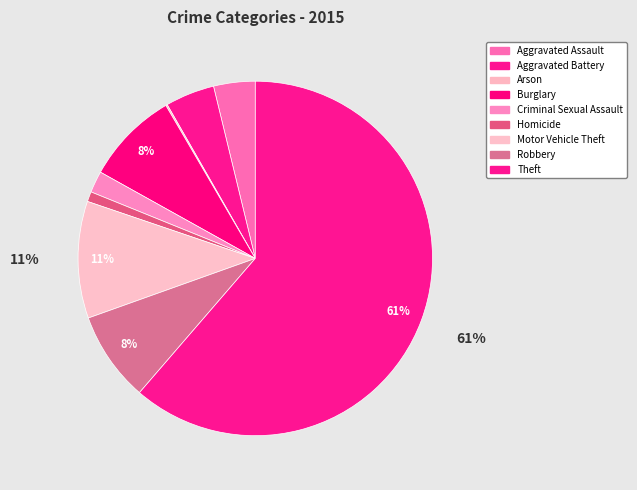

Which category has the smallest portion of the pie?

Arson